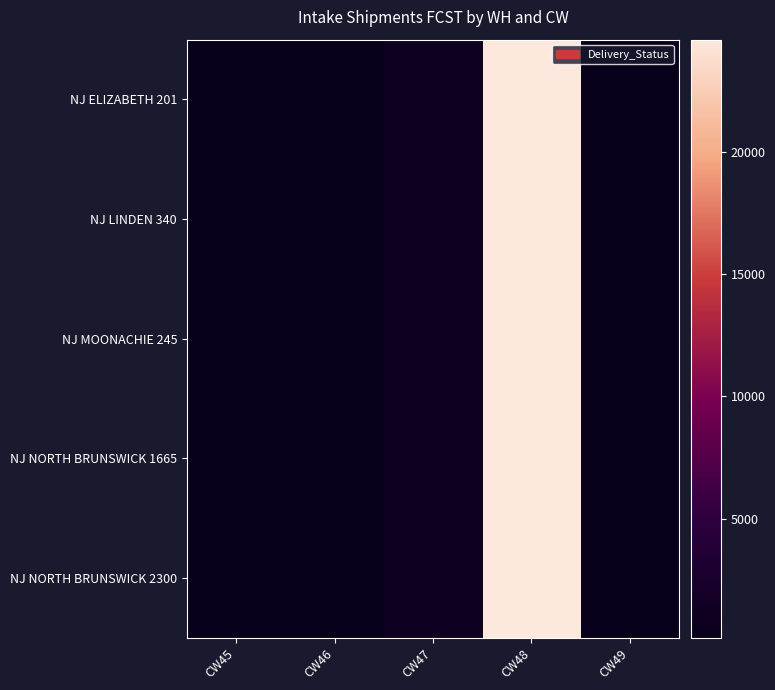

Rank the series at CW46 from lowest to highest value.

NJ ELIZABETH 201, NJ LINDEN 340, NJ MOONACHIE 245, NJ NORTH BRUNSWICK 1665, NJ NORTH BRUNSWICK 2300